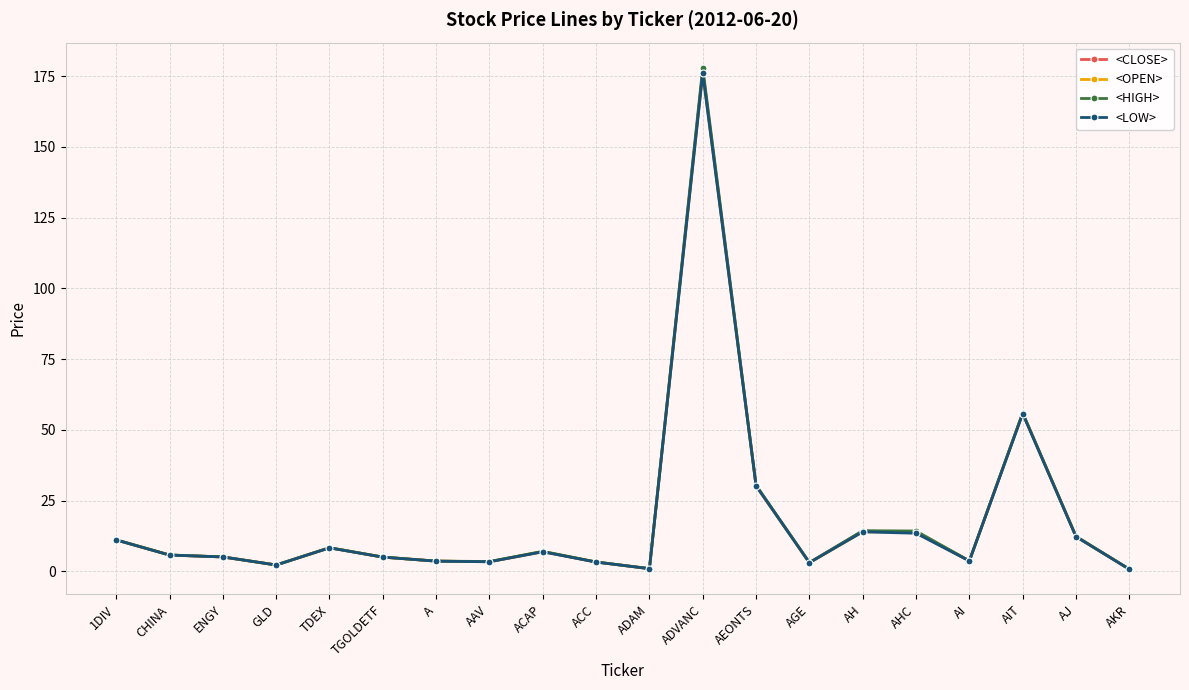

Between ENGY and AHC, which series saw the biggest shift?

<HIGH>